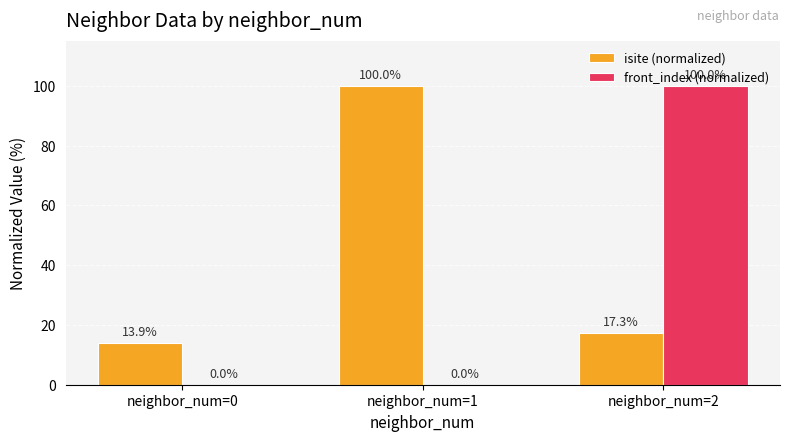

Which series changed the most between neighbor_num=1 and neighbor_num=2?

front_index (normalized)